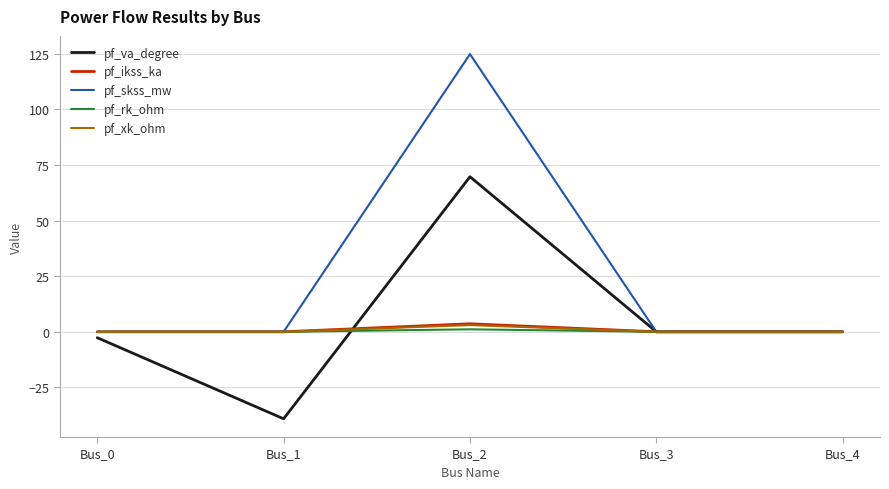

Which series has the widest spread of values?

pf_skss_mw